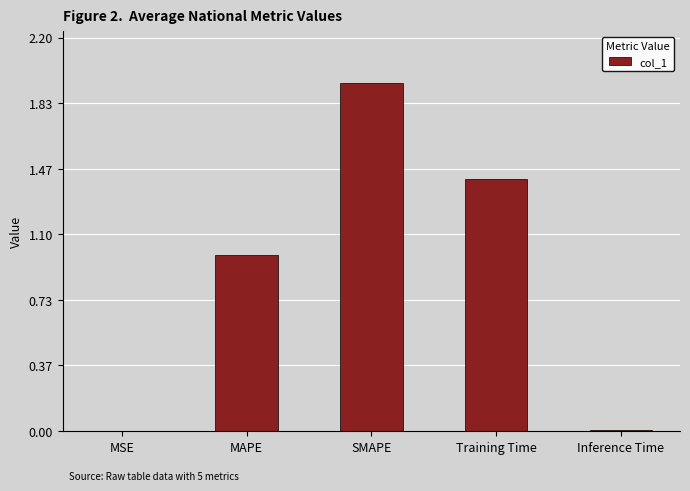

Is it true that the value at MSE is 0.0?

True